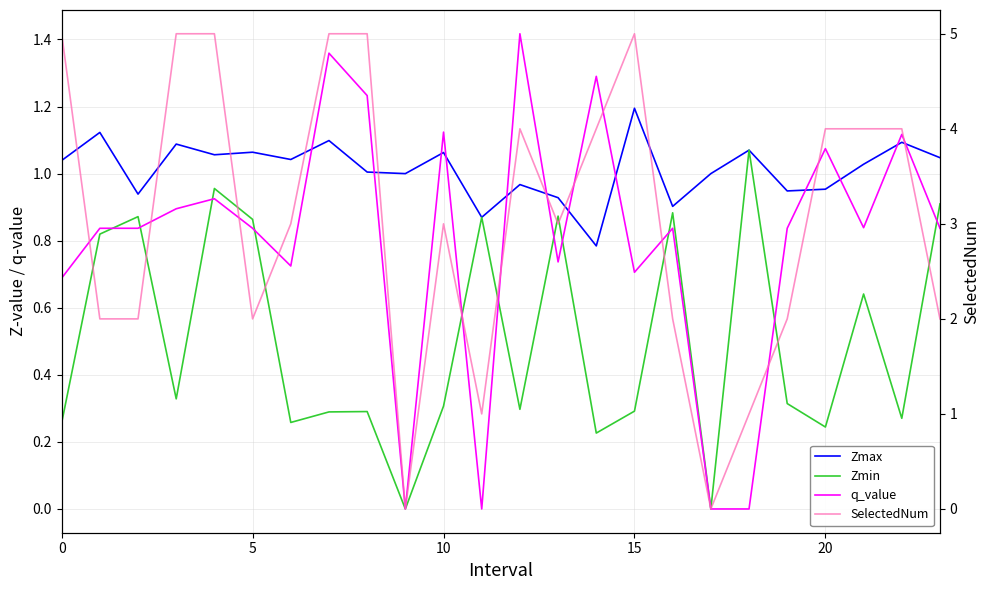

What is the maximum value for Zmin?

1.1